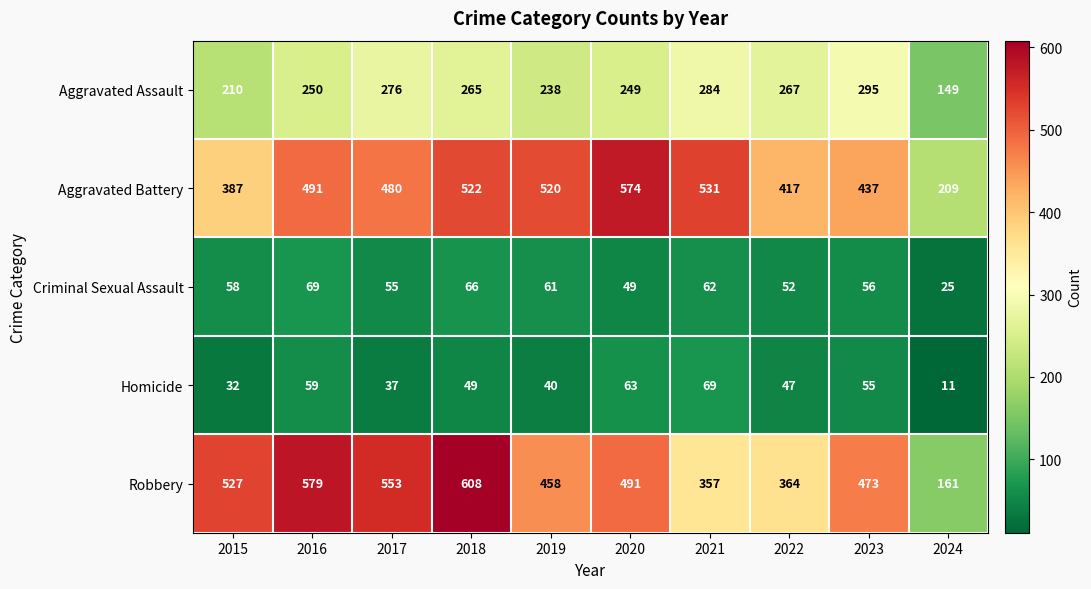

What is the maximum value for Aggravated Assault?

295